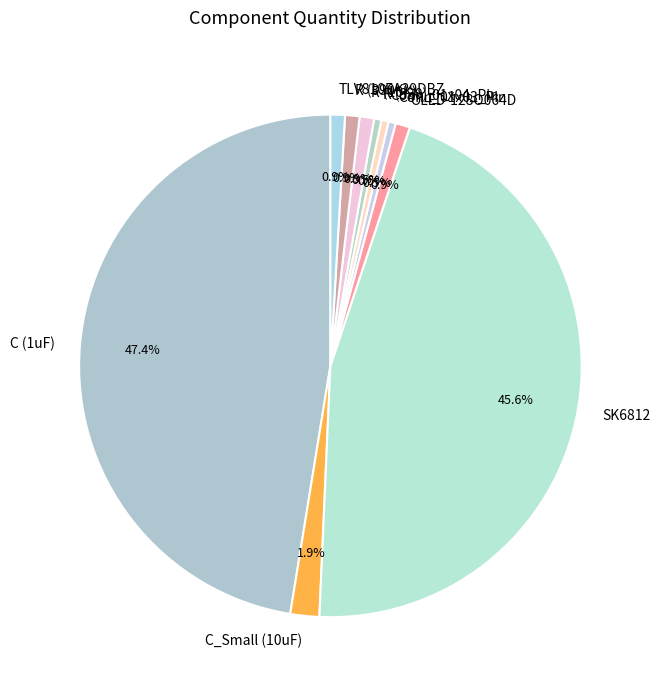

Is it true that OLED-128O064D is 1% of the pie?

True